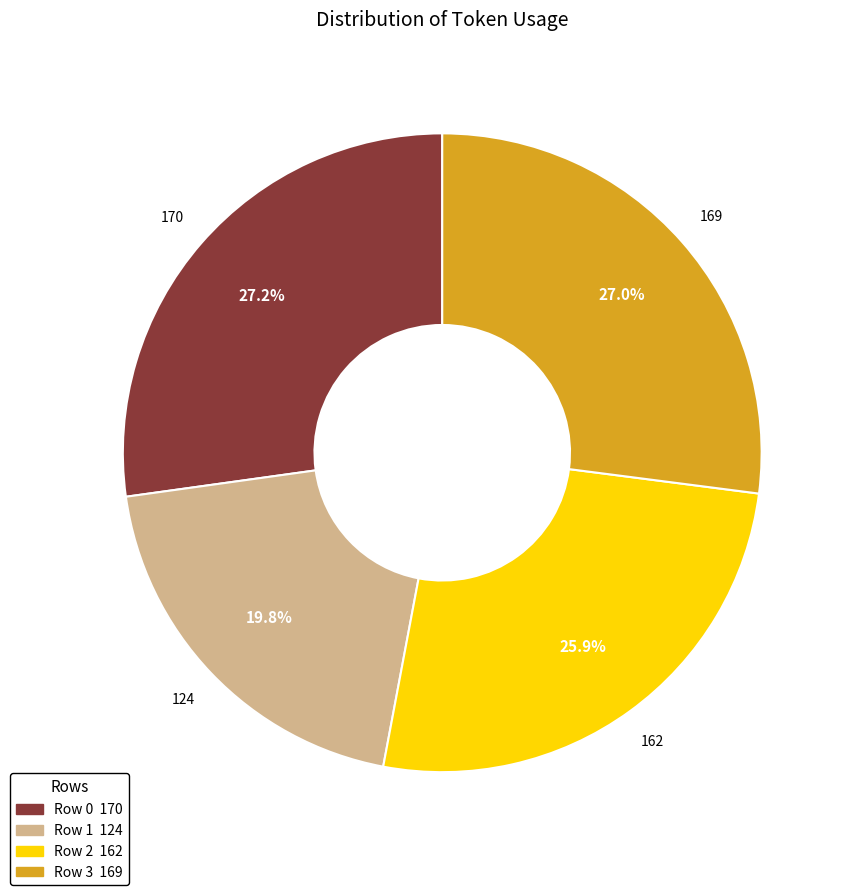

Does Row 0 account for over 50% of the chart?

No